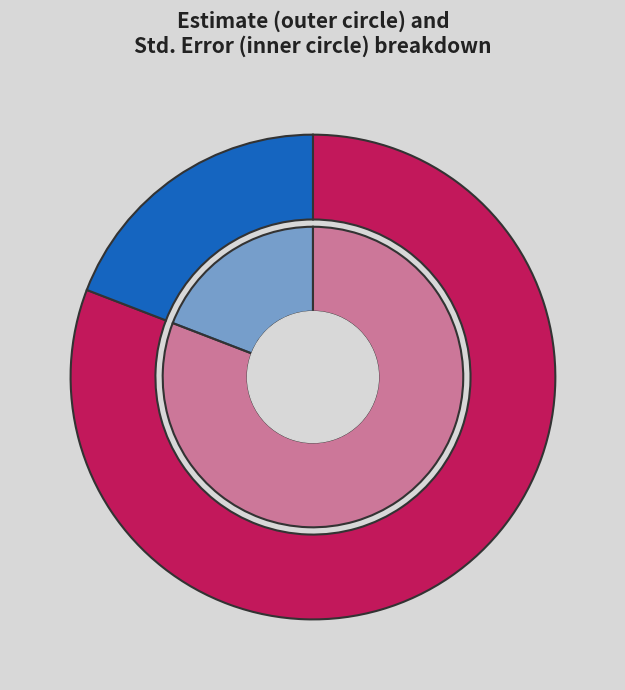

Is it true that shannon is 30% of the pie?

False